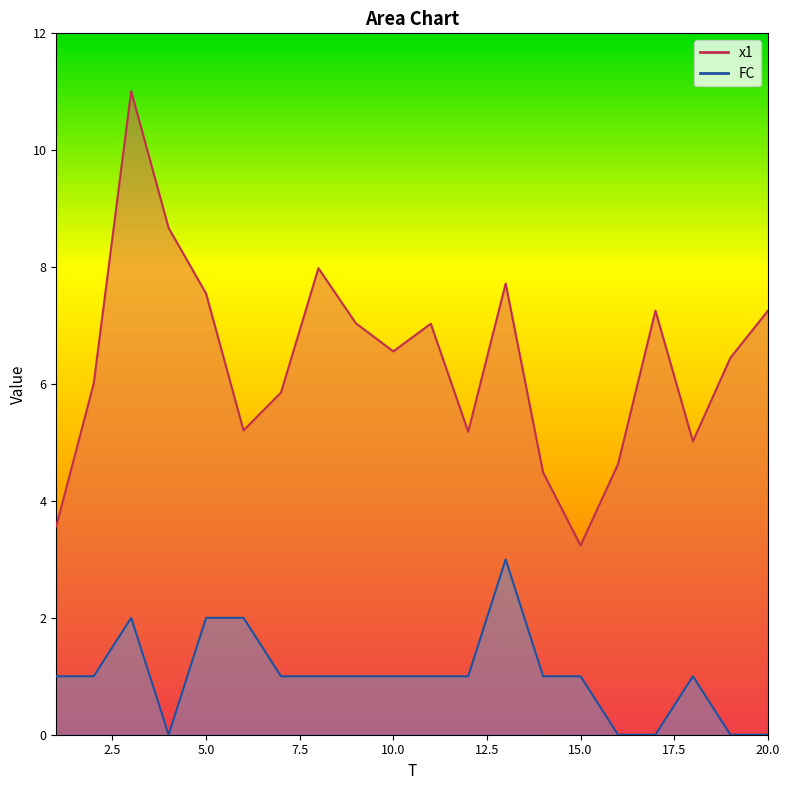

List the labels in order of x1 value, largest first.

3, 4, 8, 13, 5, 17, 20, 9, 11, 10, 19, 2, 7, 6, 12, 18, 16, 14, 1, 15